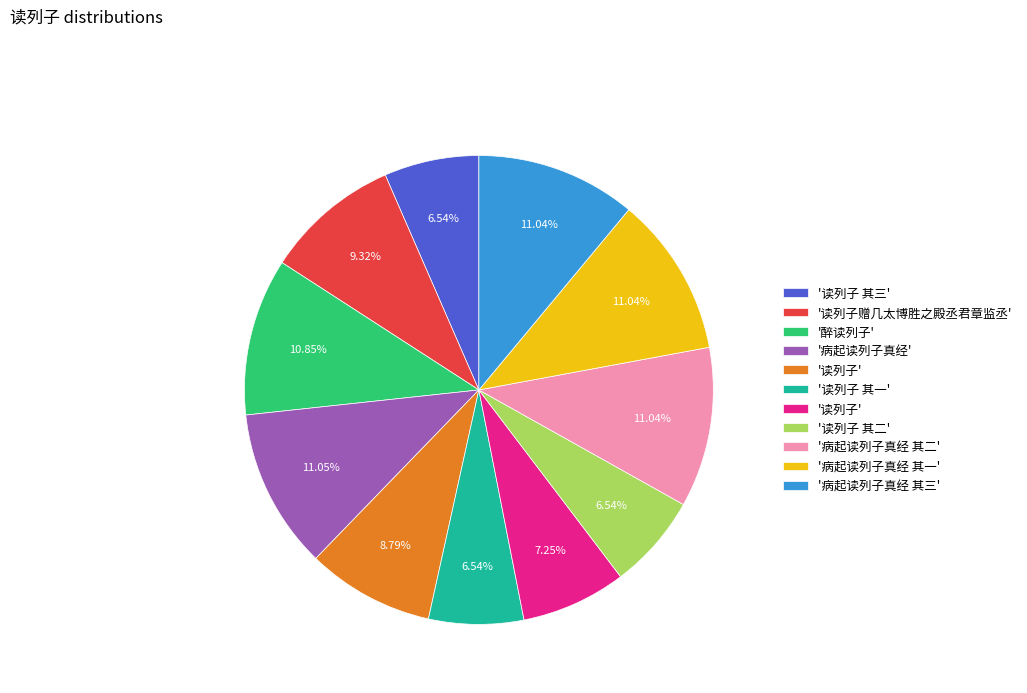

Does any single category account for the majority?

No